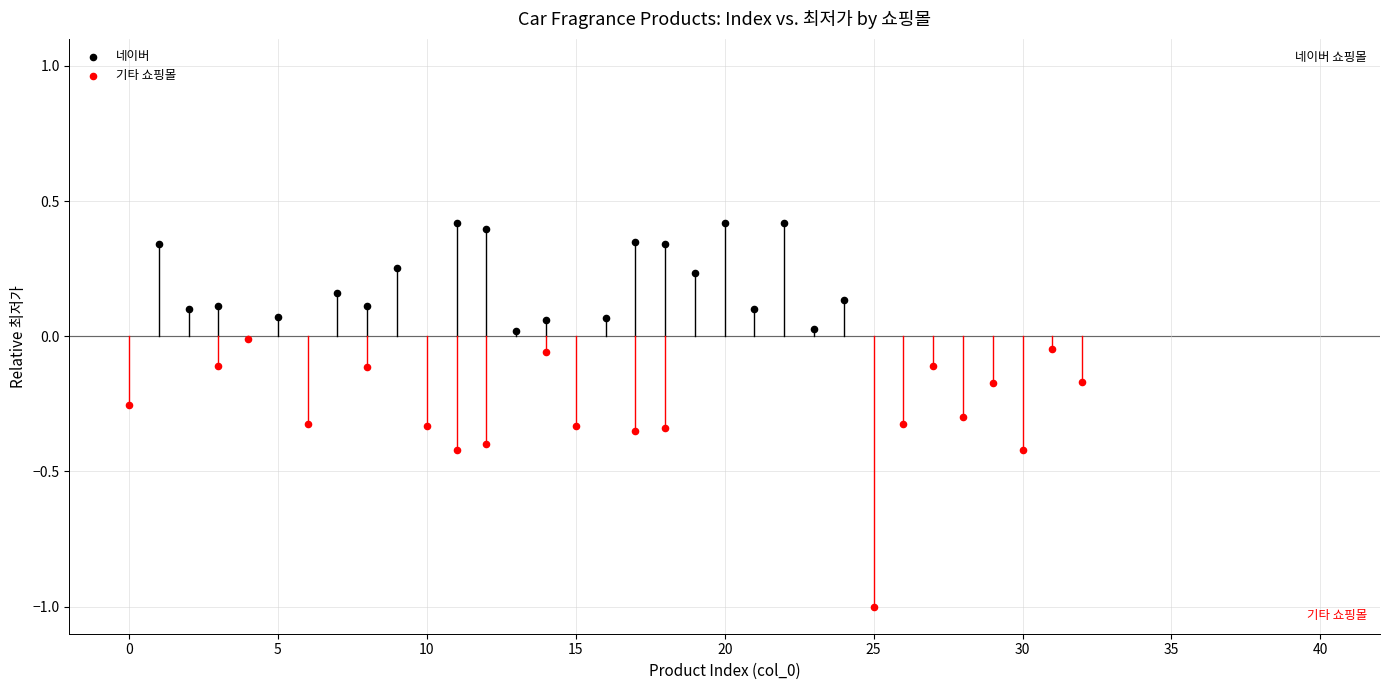

Which series has the largest Y range (max minus min)?

기타 쇼핑몰